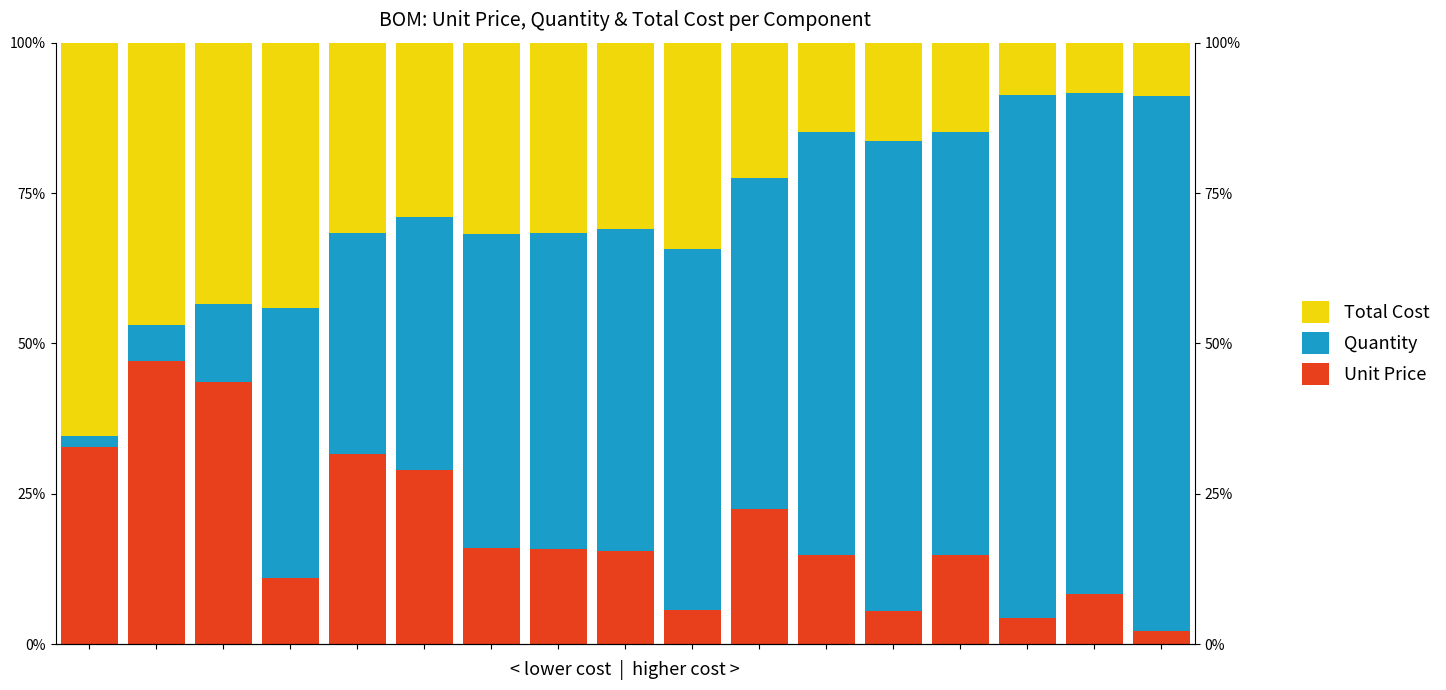

Reading left to right, transcribe all the data shown in this chart.

Unit Price: 0.3	0.5	0.4	0.1	0.3	0.3	0.2	0.2	0.2	0.1	0.2	0.1	0.1	0.1	0.0	0.1	0.0
Quantity: 0.0	0.1	0.1	0.4	0.4	0.4	0.5	0.5	0.5	0.6	0.5	0.7	0.8	0.7	0.9	0.8	0.9
Total Cost: 0.7	0.5	0.4	0.4	0.3	0.3	0.3	0.3	0.3	0.3	0.2	0.1	0.2	0.1	0.1	0.1	0.1